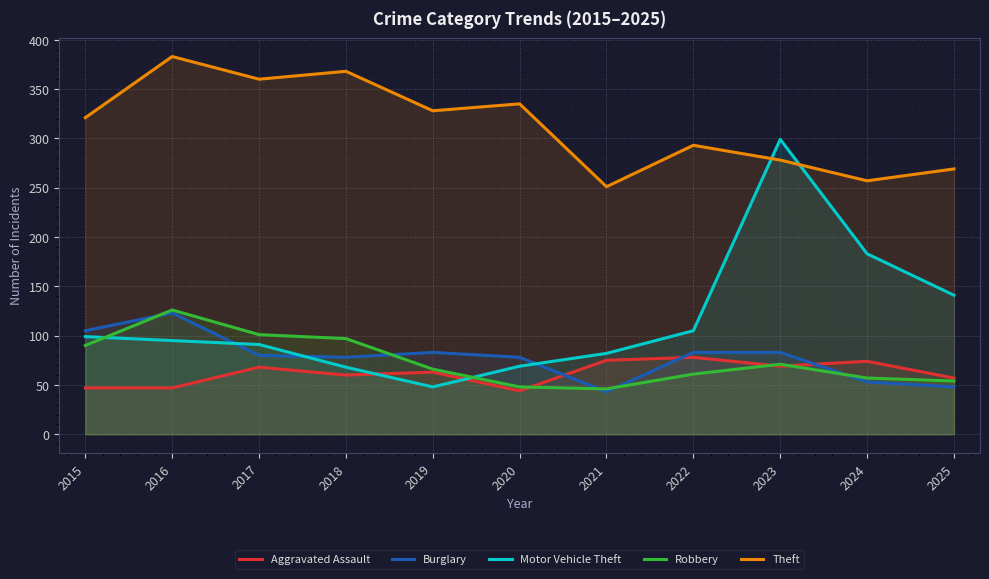

Reading left to right, what are all the values shown in this chart?

Aggravated Assault: 2015=47	2016=47	2017=68	2018=60	2019=63	2020=44	2021=75	2022=78	2023=69	2024=74	2025=57
Burglary: 2015=105	2016=123	2017=80	2018=78	2019=83	2020=78	2021=43	2022=83	2023=83	2024=53	2025=48
Motor Vehicle Theft: 2015=99	2016=95	2017=91	2018=68	2019=48	2020=69	2021=82	2022=105	2023=299	2024=183	2025=141
Robbery: 2015=90	2016=126	2017=101	2018=97	2019=66	2020=48	2021=46	2022=61	2023=71	2024=57	2025=54
Theft: 2015=321	2016=383	2017=360	2018=368	2019=328	2020=335	2021=251	2022=293	2023=278	2024=257	2025=269